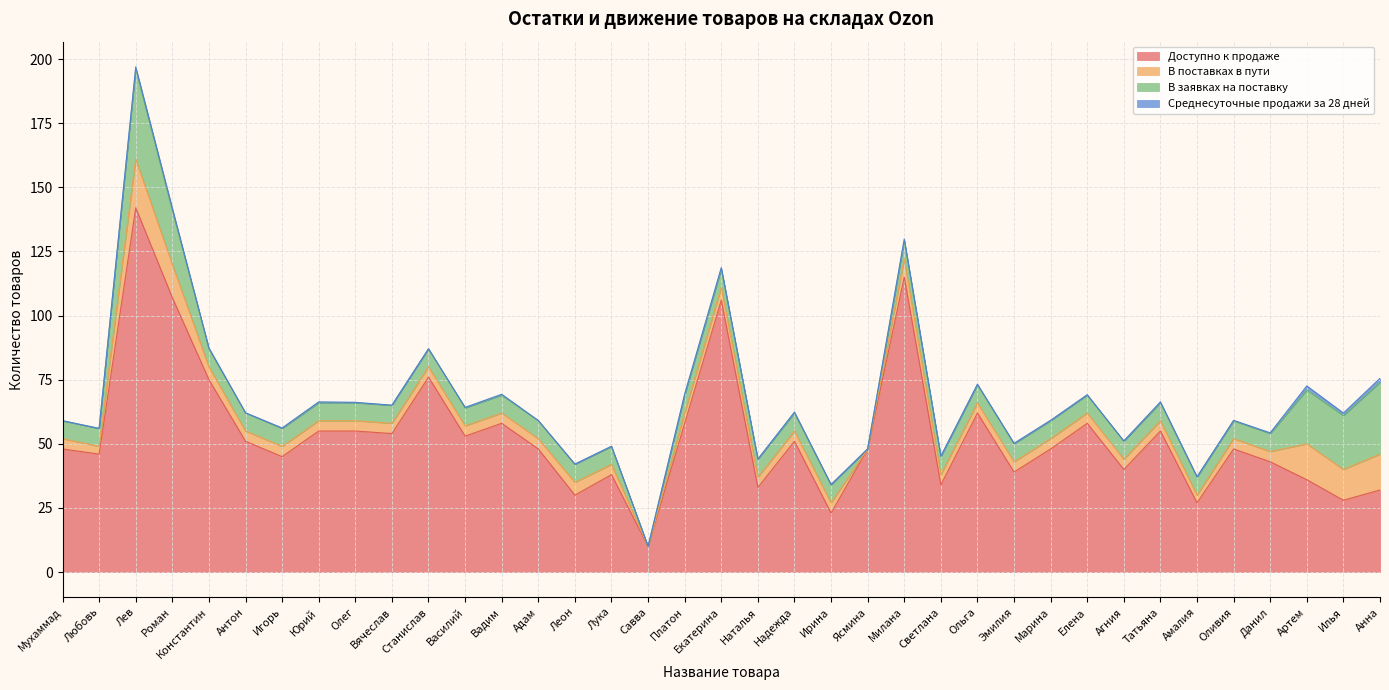

What is the sum of all Доступно к продаже values?

1975.0